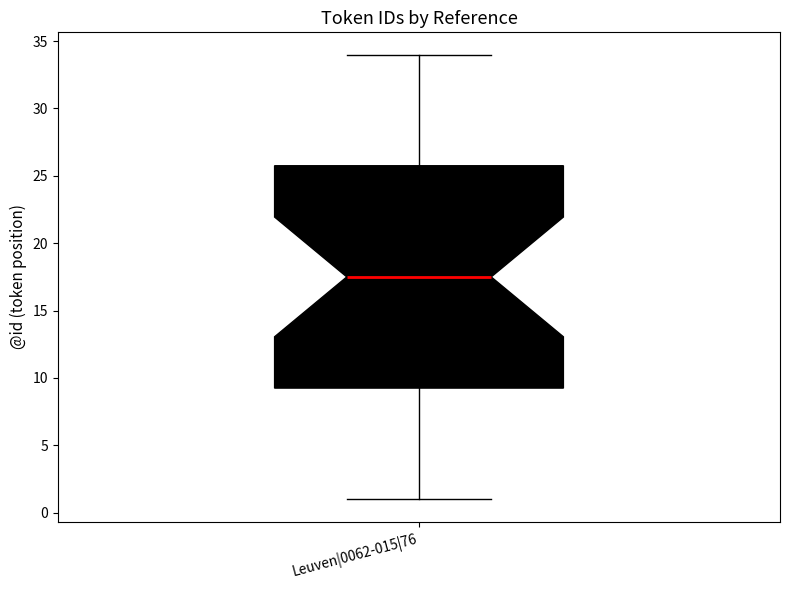

Read this box plot against the y-axis: the position of the median line, the range covered by the box, and the ends of both whiskers. The values are not printed on the chart, so give them approximately, as read against the axis.

median 17.5, box 9.5 to 26.0, whiskers 1.0 to 34.0